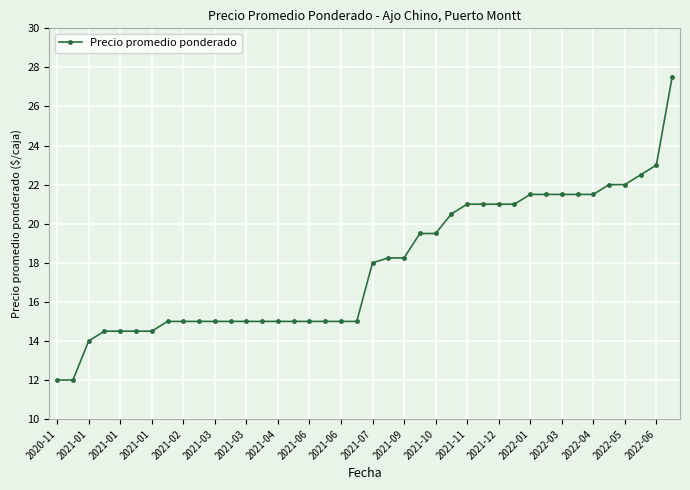

Does the chart have visible grid lines?

Yes